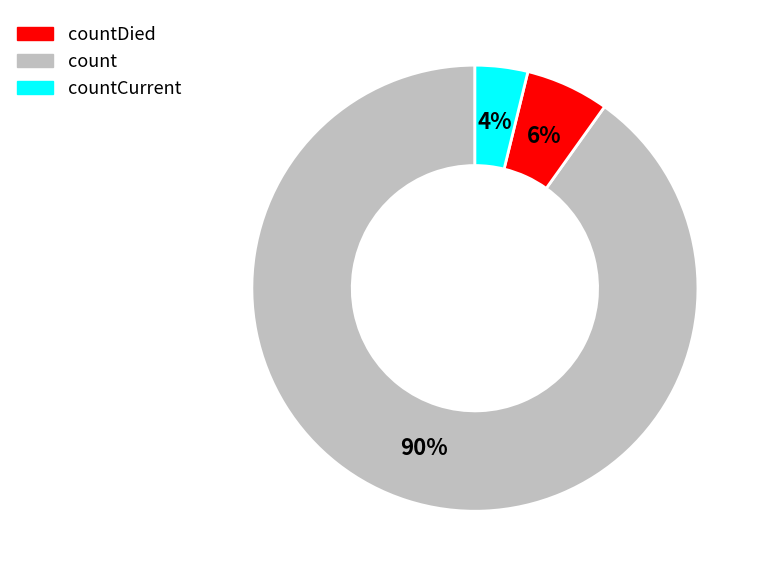

Does any single category account for the majority?

Yes